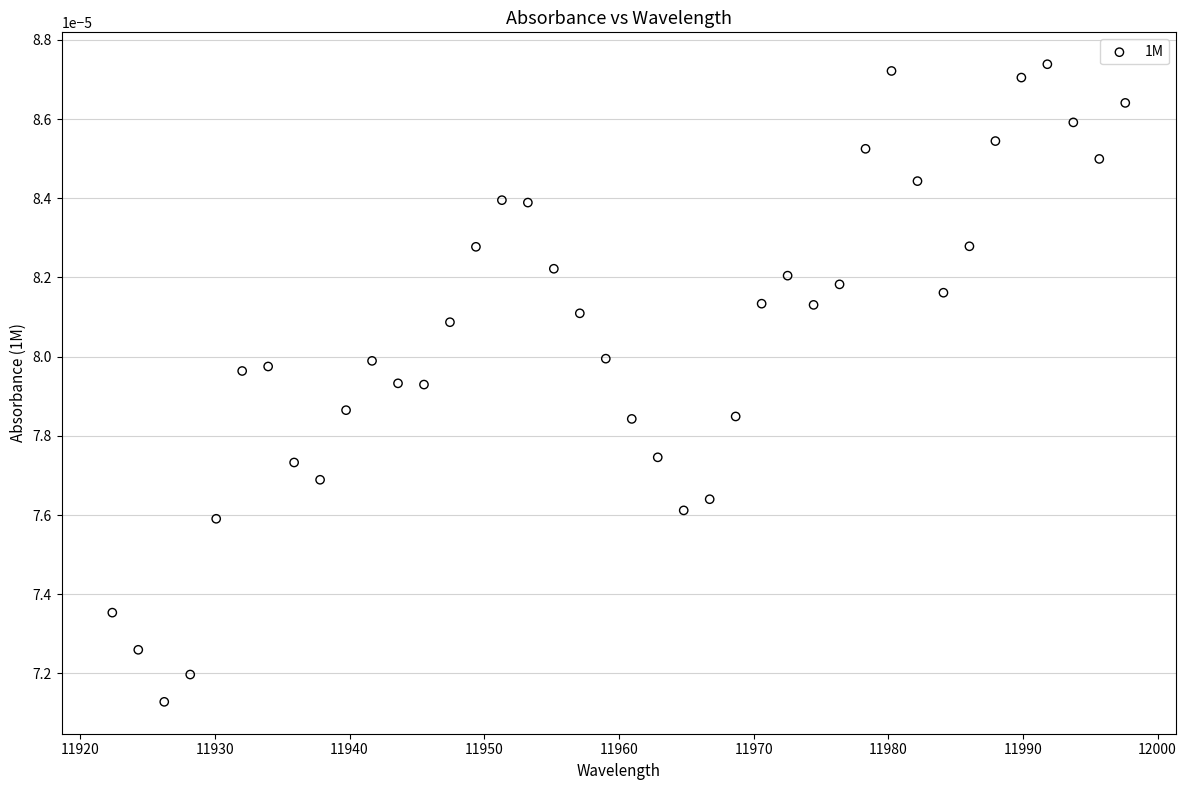

What is the range of X values (max minus min)?

75.2